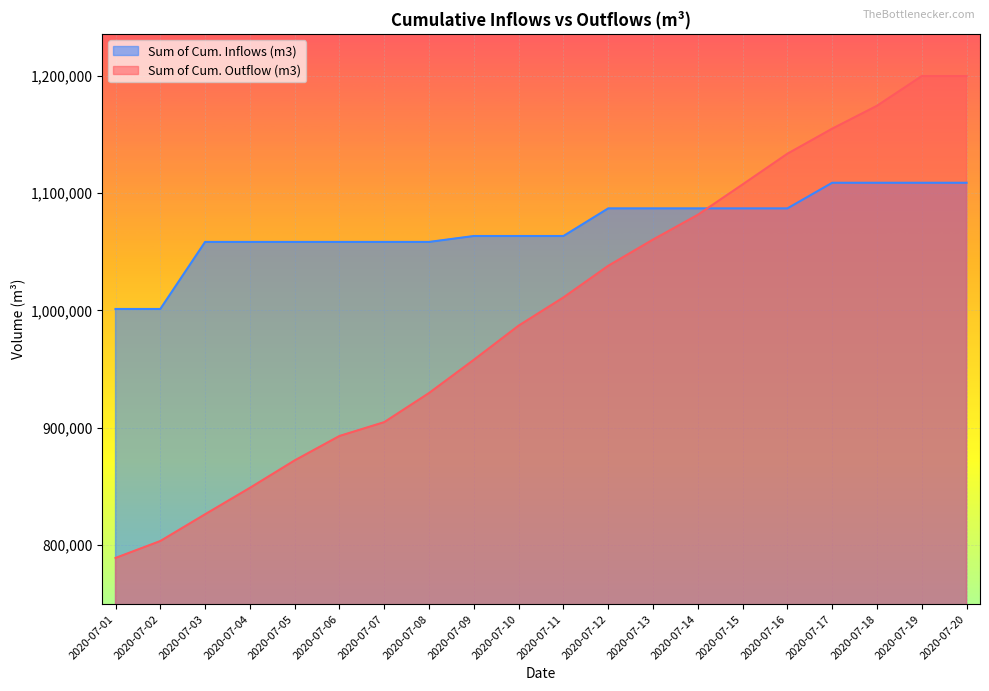

What is the total value across all series at 2020-07-02?

1804857